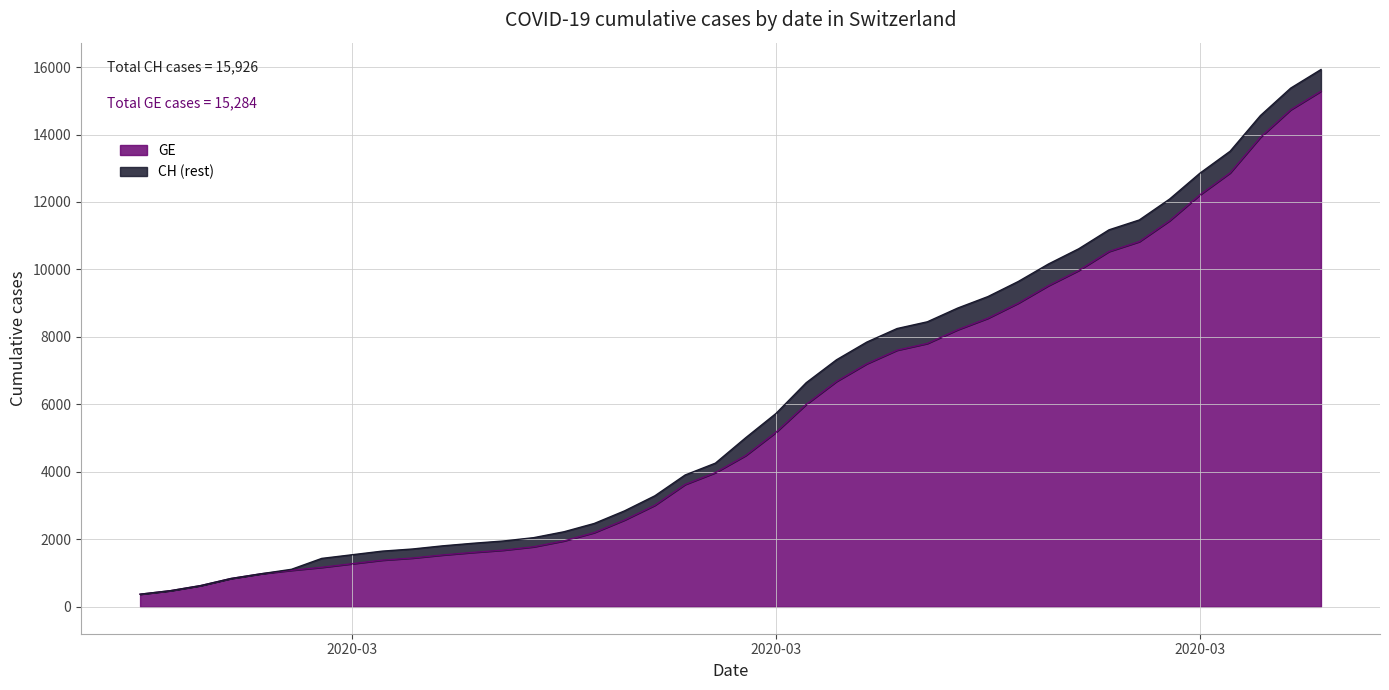

True or false: GE has a value of 7721 at 2020-03-16.

False